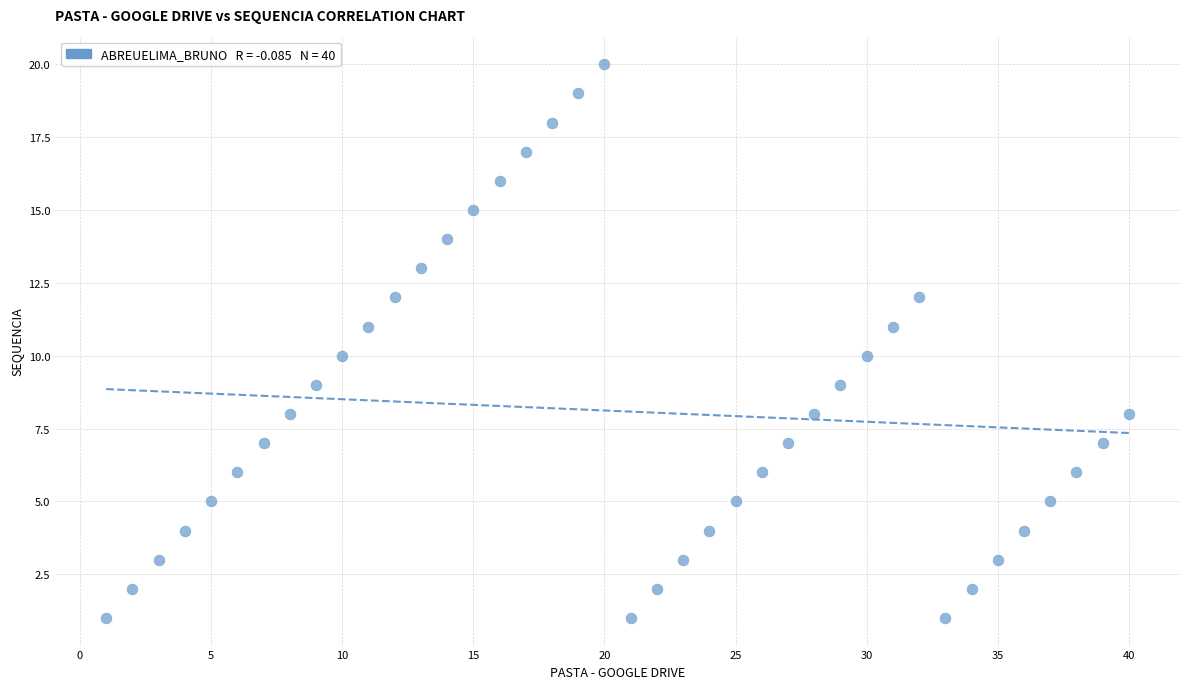

What is the range of Y values (max minus min)?

19